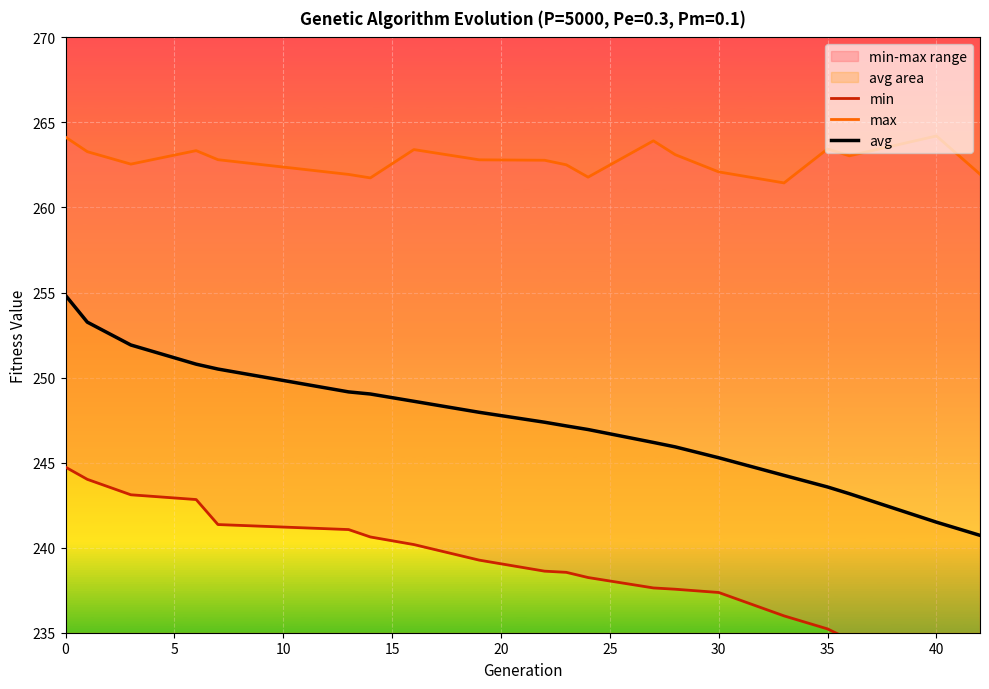

Count the number of categories in the chart.

20